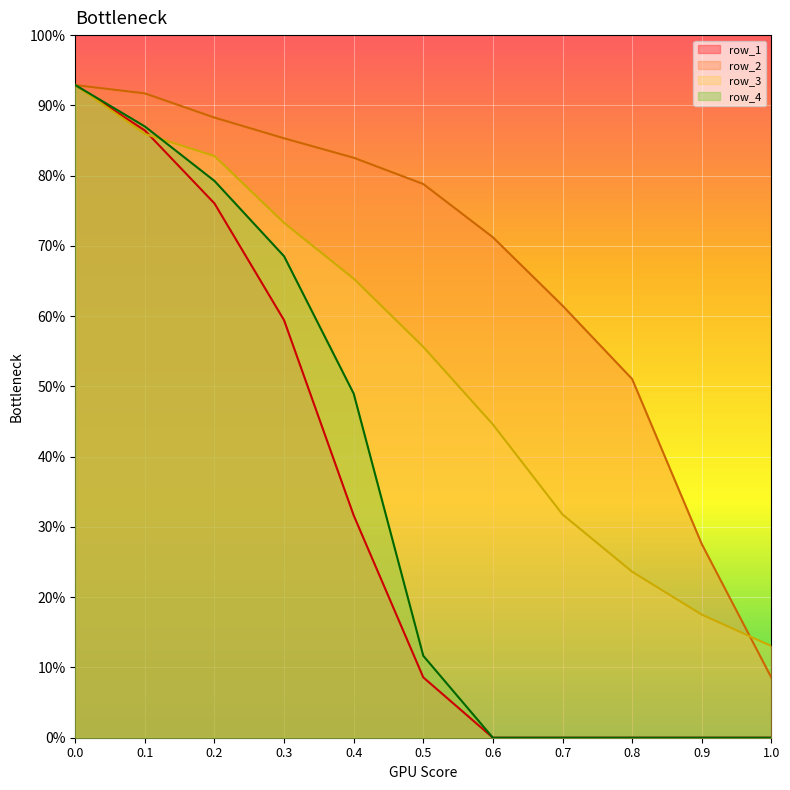

Reading left to right, extract all data points from this chart.

row_1: 0.9	0.9	0.8	0.6	0.3	0.1	0.0	0.0	0.0	0.0	0.0
row_2: 0.9	0.9	0.9	0.9	0.8	0.8	0.7	0.6	0.5	0.3	0.1
row_3: 0.9	0.9	0.8	0.7	0.7	0.6	0.4	0.3	0.2	0.2	0.1
row_4: 0.9	0.9	0.8	0.7	0.5	0.1	0.0	0.0	0.0	0.0	0.0